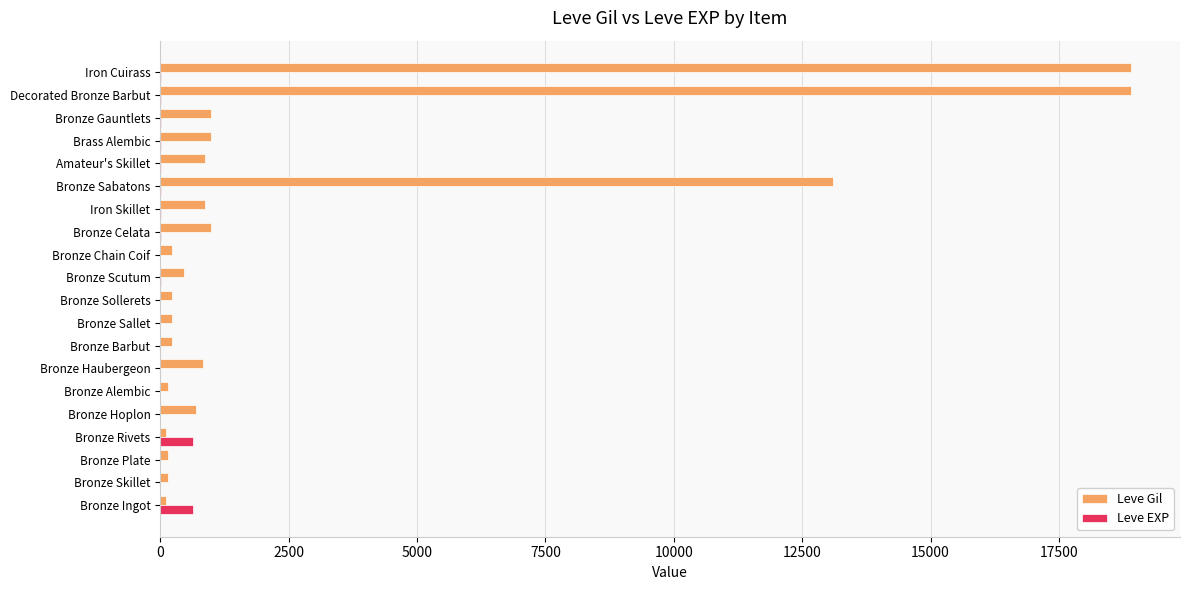

What is the maximum value shown in the chart?

18910